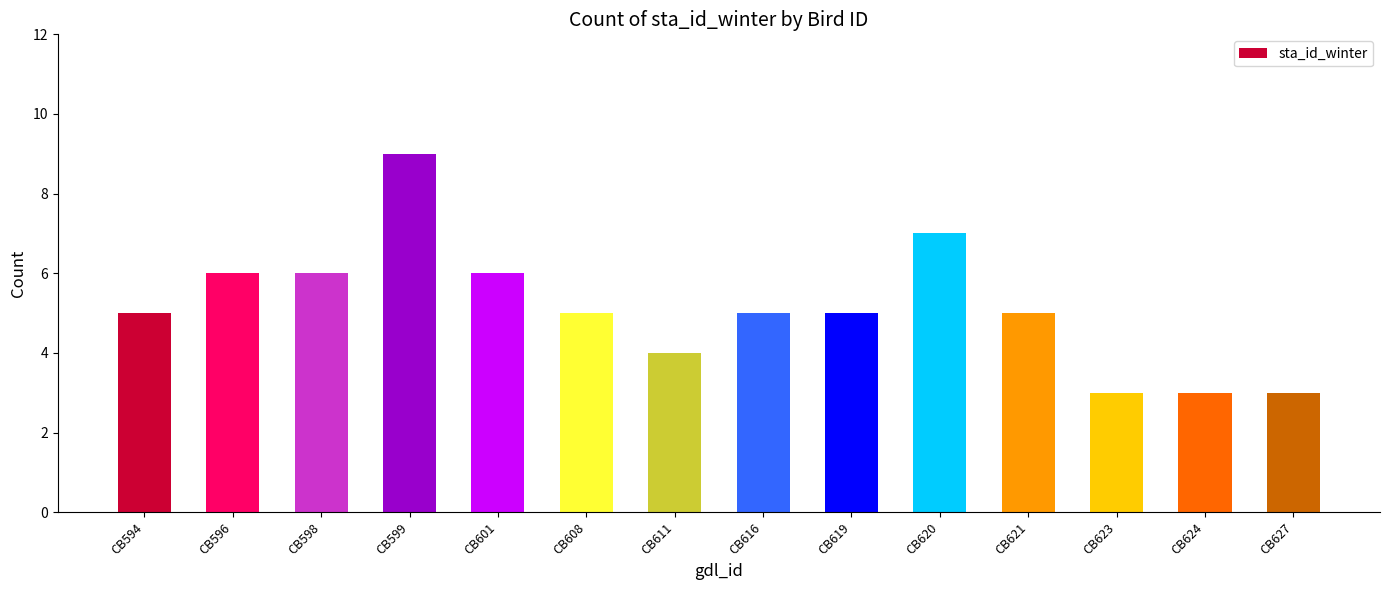

What is the sum of all values?

72